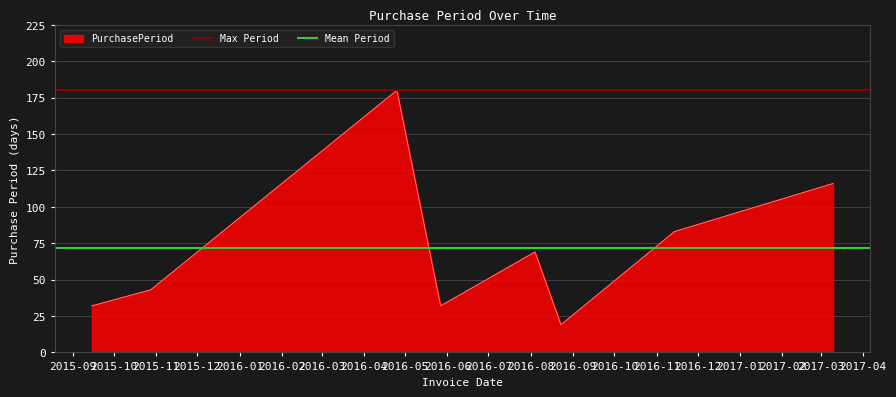

What is the value of the Mean Period point at the 2nd from the left?

71.8